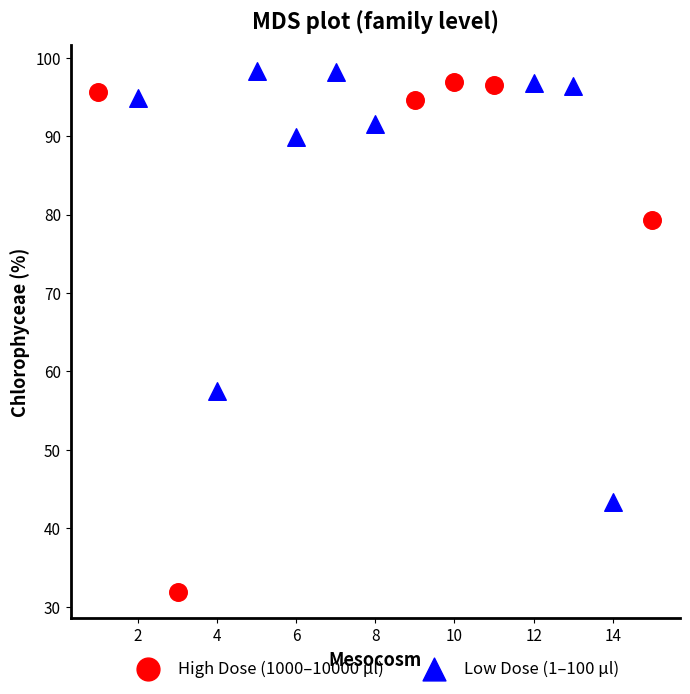

Which series contains the lowest Y value?

High Dose (1000–10000 µl)